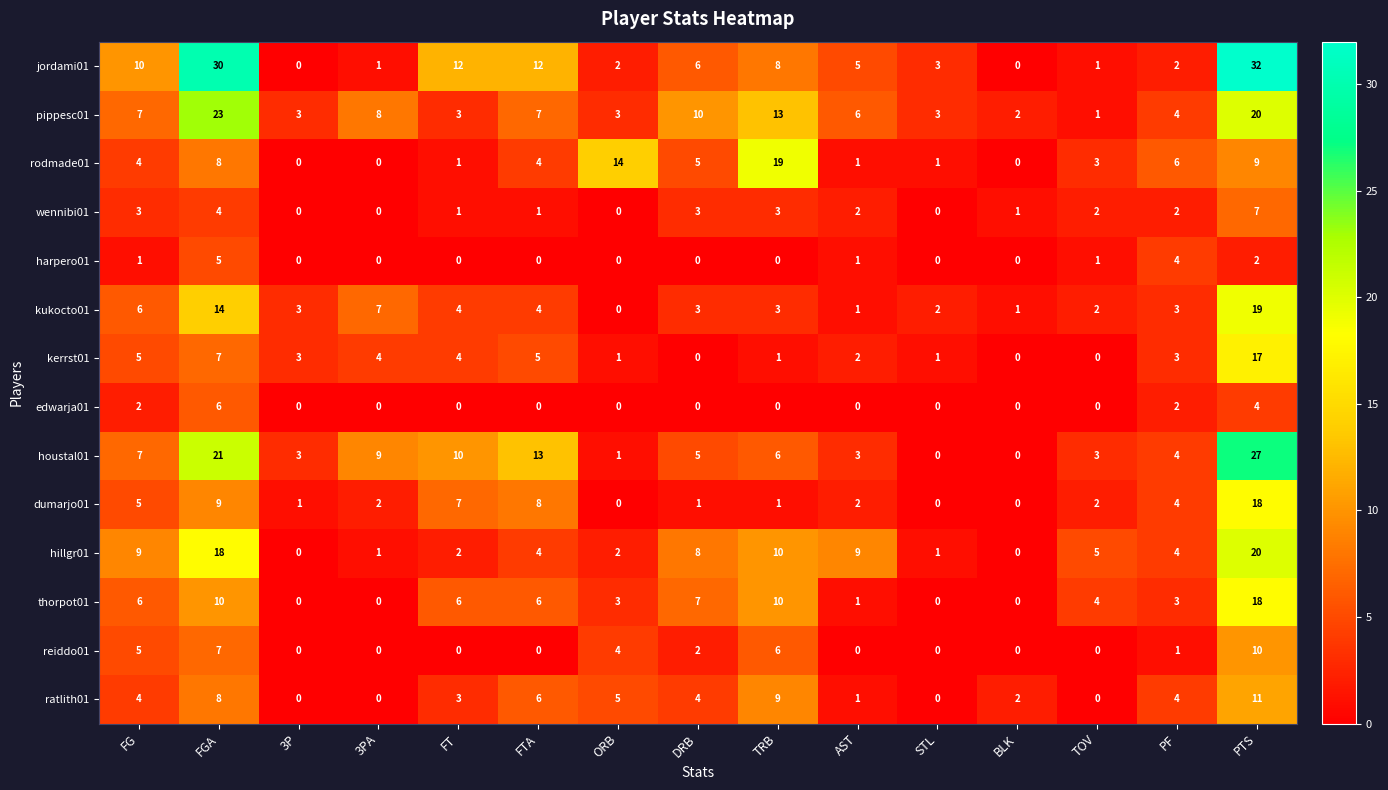

True or false: ratlith01 has a value of 9 at TRB.

True